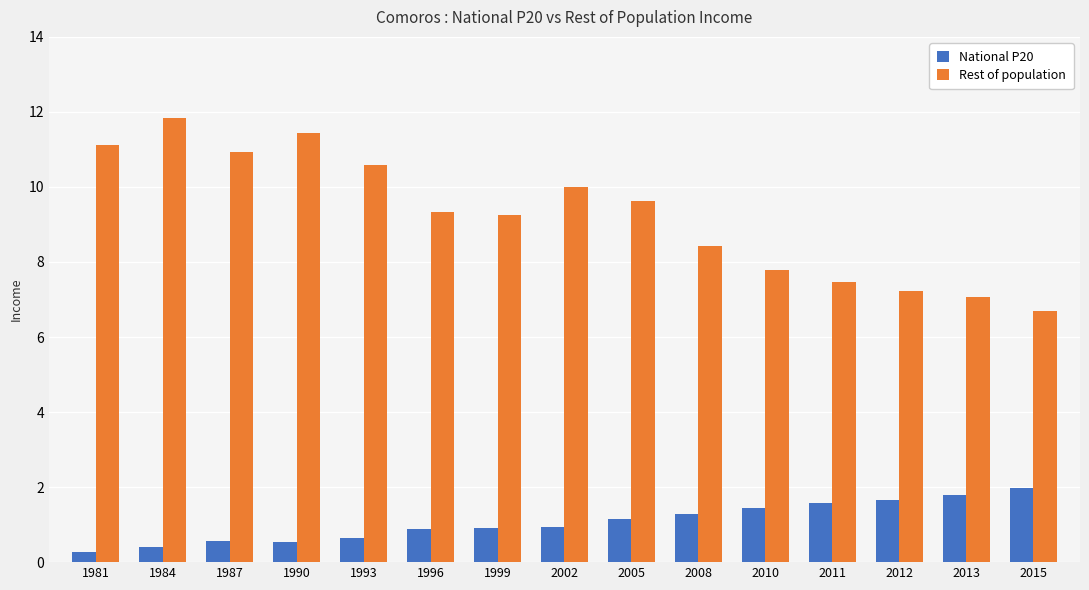

How many bars are there in total?

30